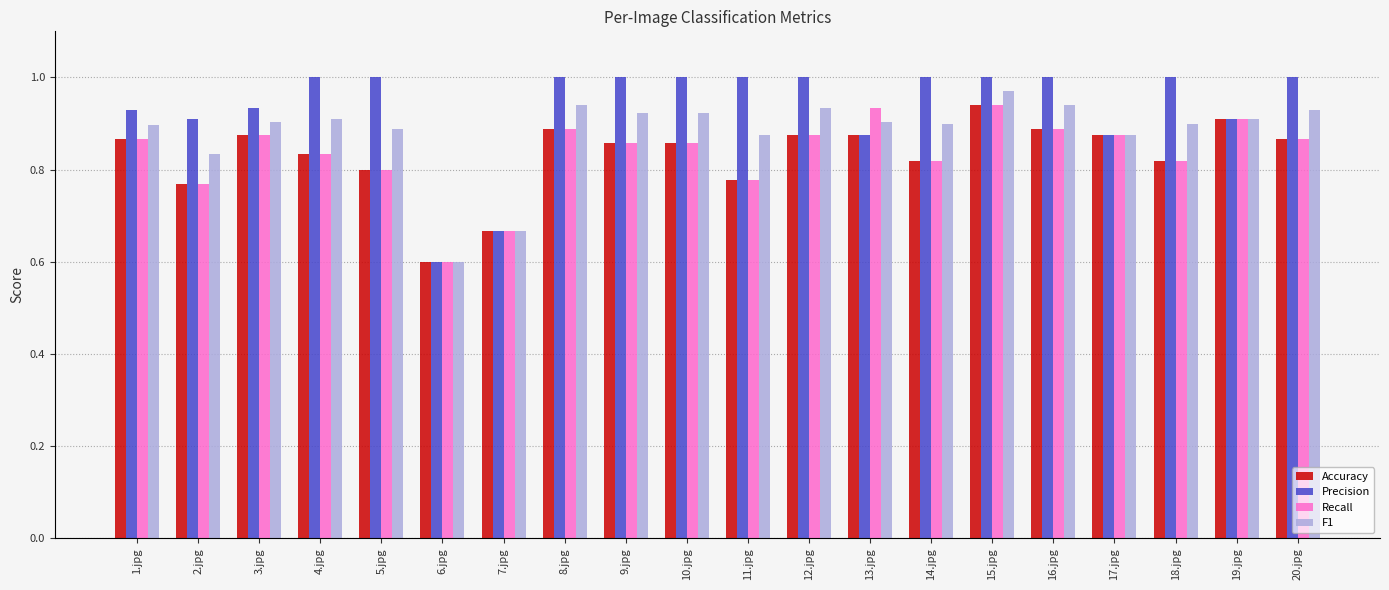

Where is Accuracy nearest to the value 0?

6.jpg